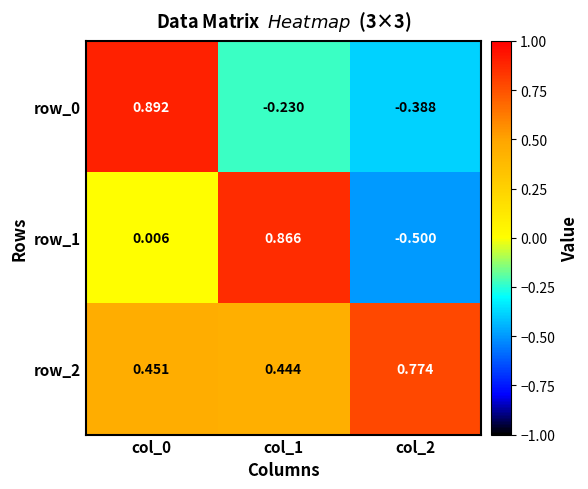

At which category does the chart reach its minimum across all series?

col_2